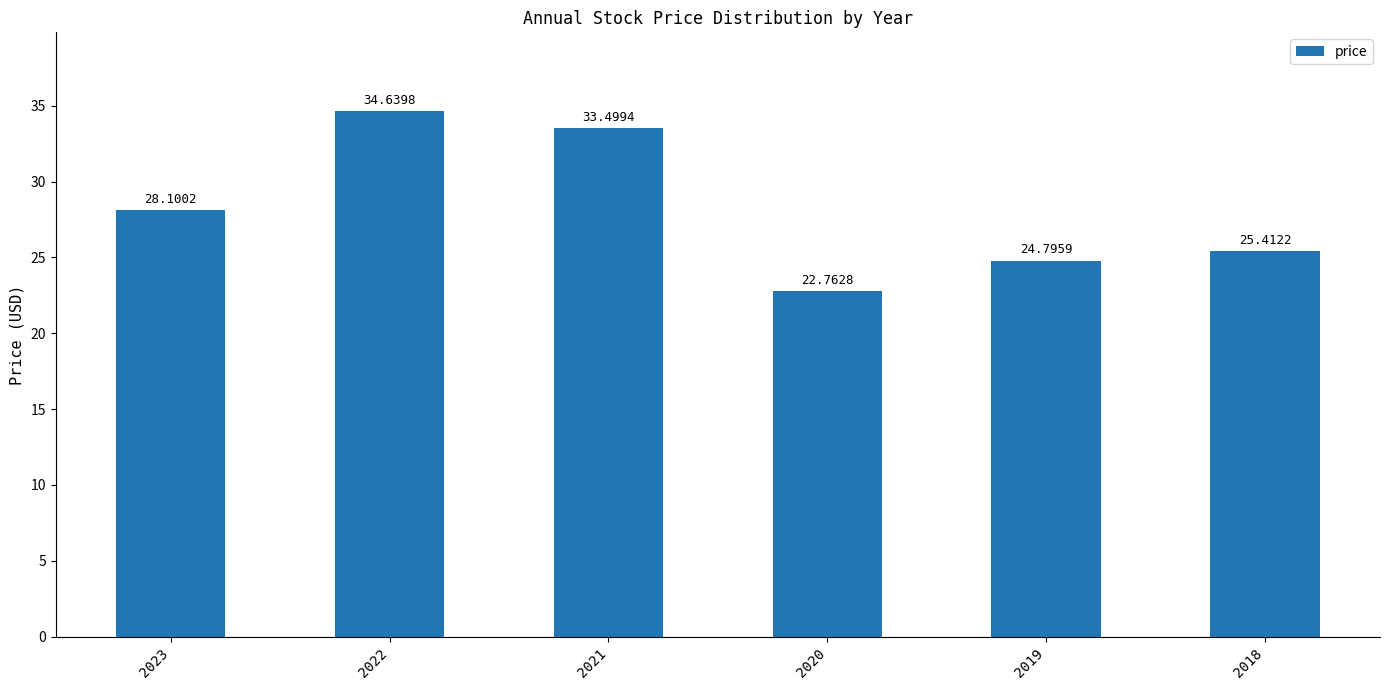

What is the change in value from 2023 to 2020?

-5.3